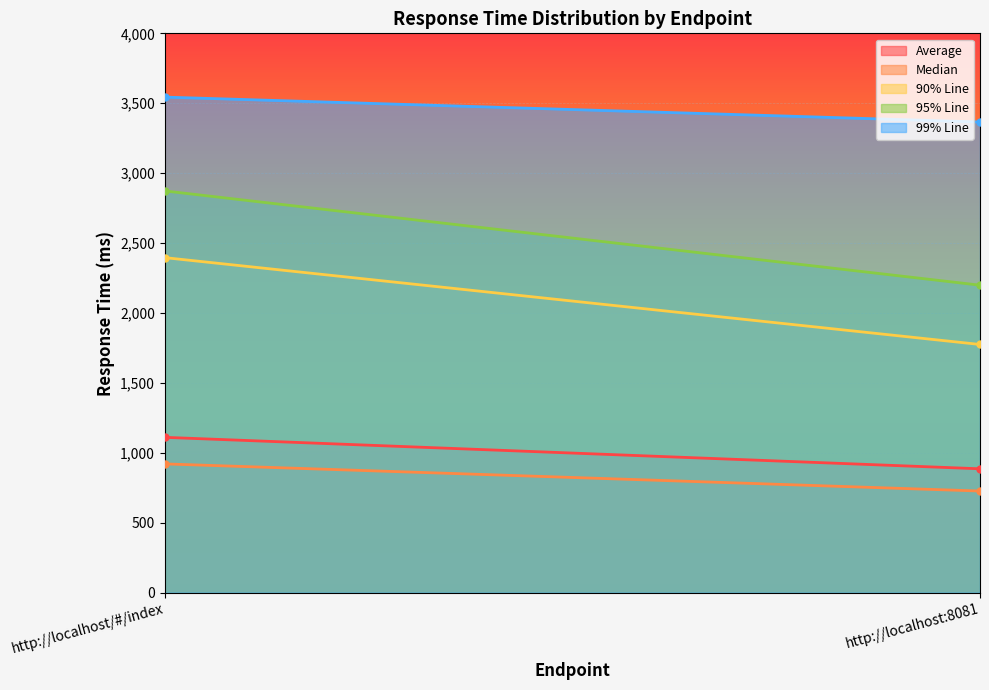

What position from the left is http://localhost/#/index?

1